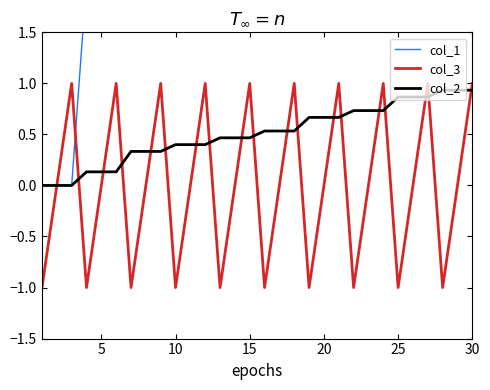

True or false: col_2 has a value of 0.4 at 20.

False